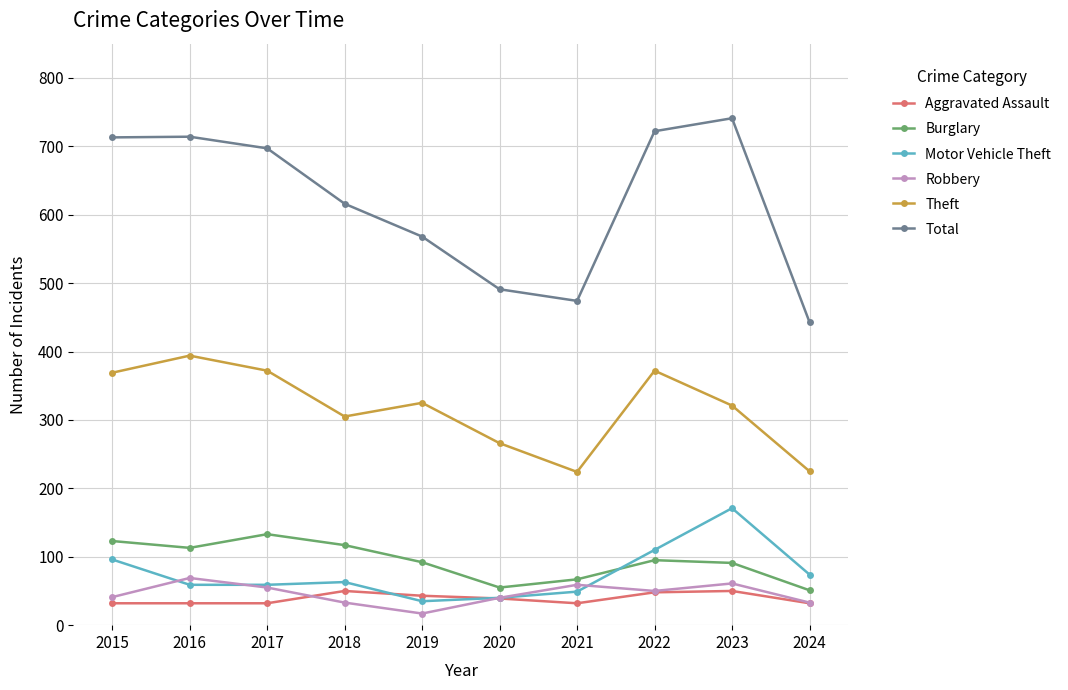

Is the value of Motor Vehicle Theft at 2023 greater than the value of Theft at 2021?

No